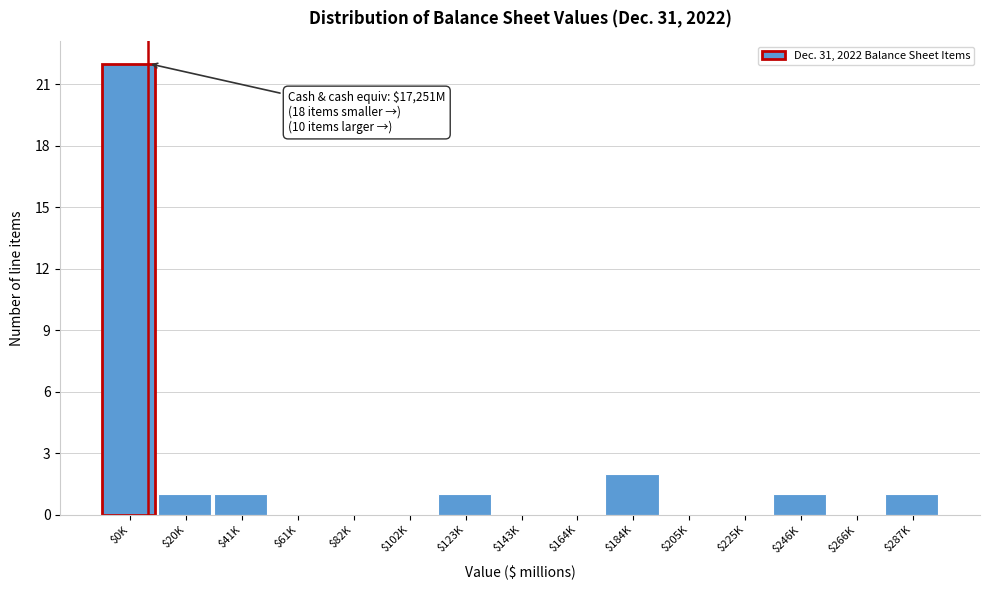

At which label is the value closest to 11?

$184K